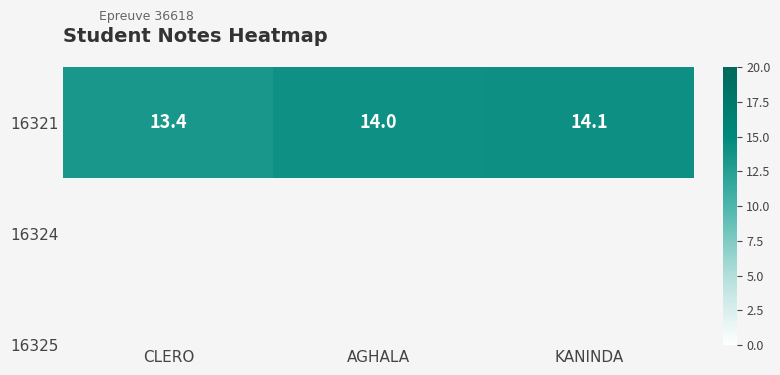

Which category has the highest value across all series?

KANINDA